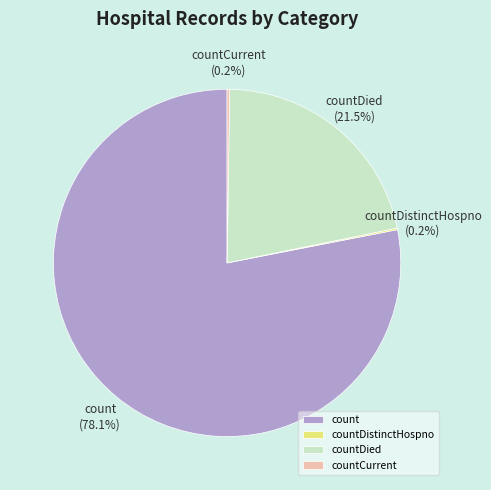

True or false: count accounts for 67% of the total.

False